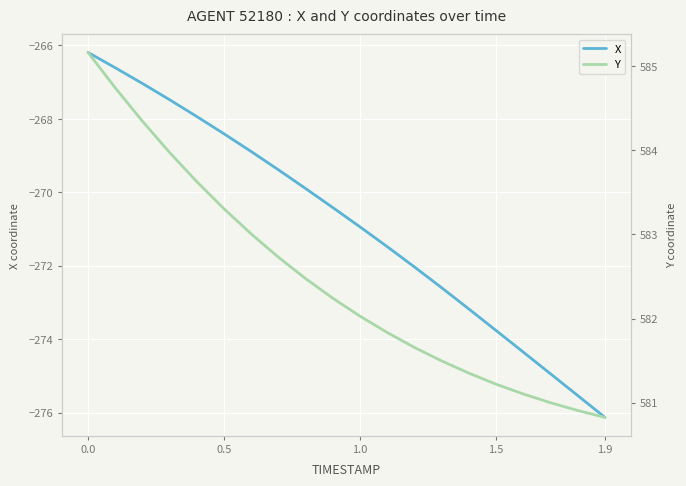

True or false: X and Y cross at least once.

False